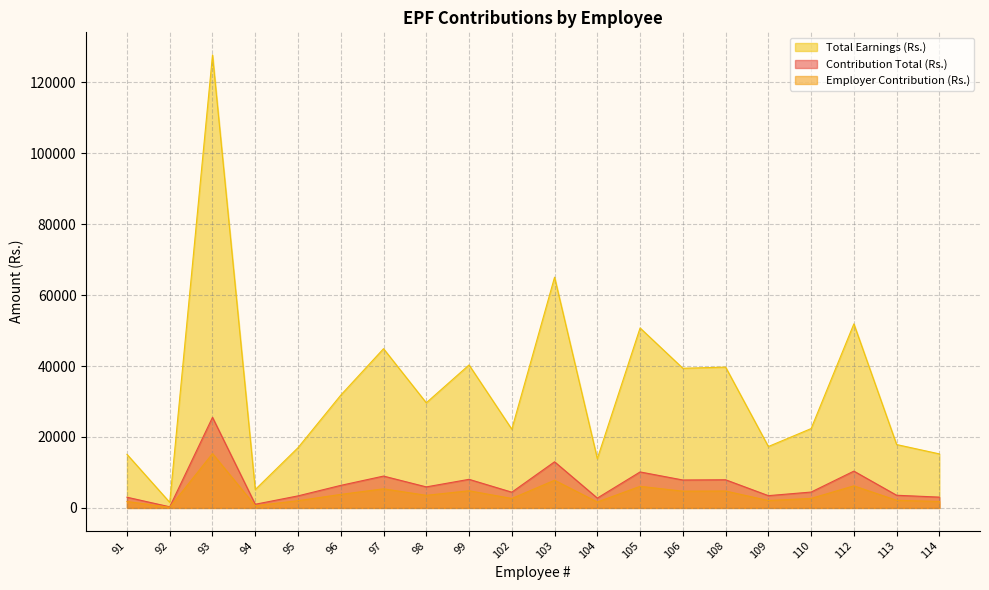

Which series has the largest total across all categories?

Total Earnings (Rs.)